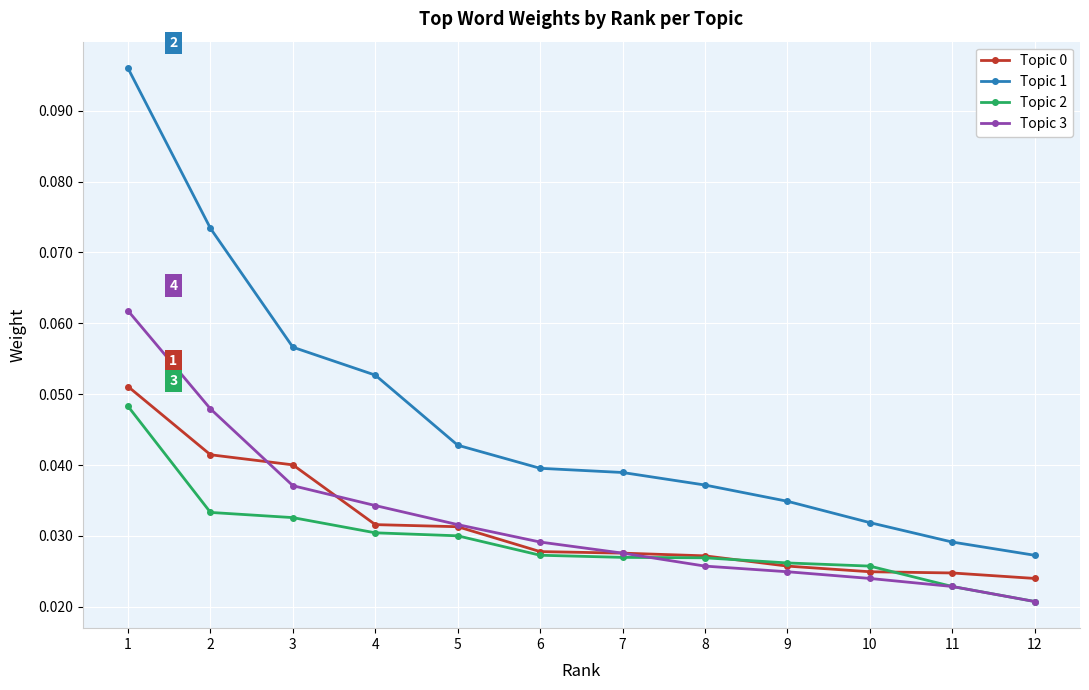

Where do Topic 0 and Topic 3 first cross each other?

2 and 3